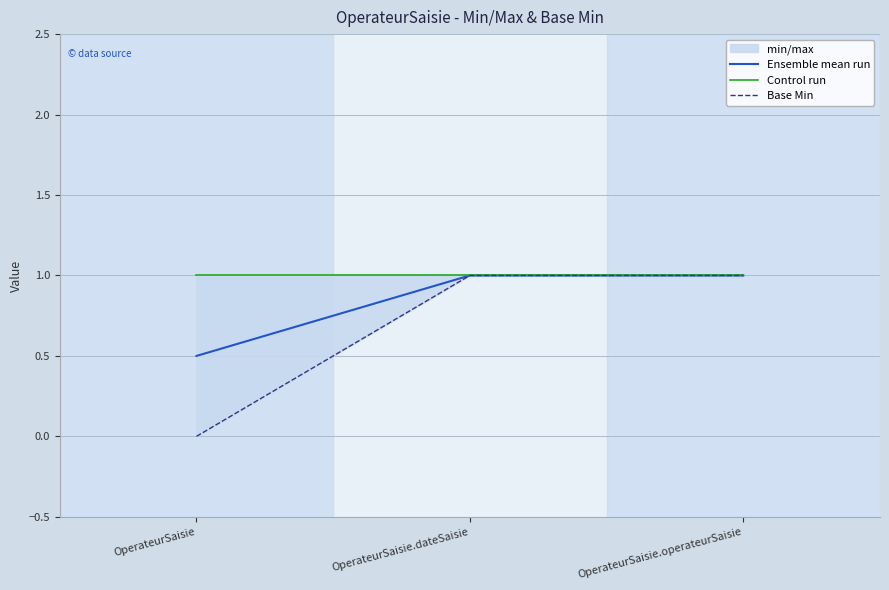

Reading left to right, transcribe all the data shown in this chart.

Ensemble mean run: OperateurSaisie=0.5	OperateurSaisie.dateSaisie=1.0	OperateurSaisie.operateurSaisie=1.0
Control run: OperateurSaisie=1.0	OperateurSaisie.dateSaisie=1.0	OperateurSaisie.operateurSaisie=1.0
Base Min: OperateurSaisie=0.0	OperateurSaisie.dateSaisie=1.0	OperateurSaisie.operateurSaisie=1.0